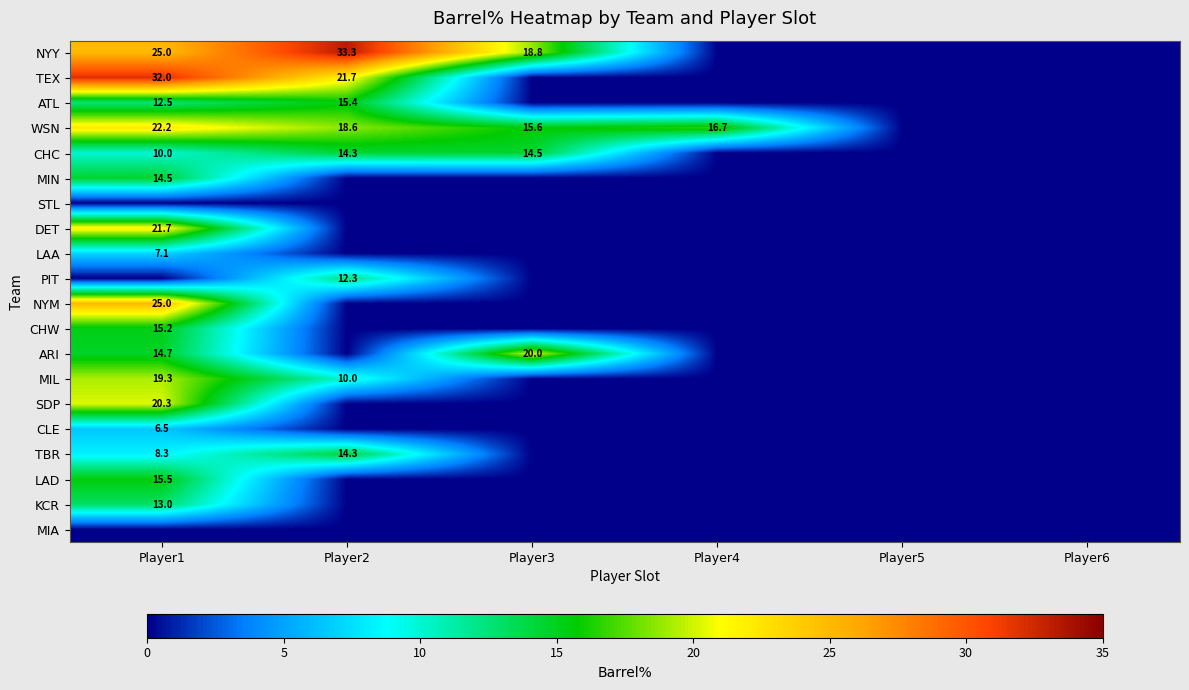

Is it true that MIL equals 31.6 at Player1?

False